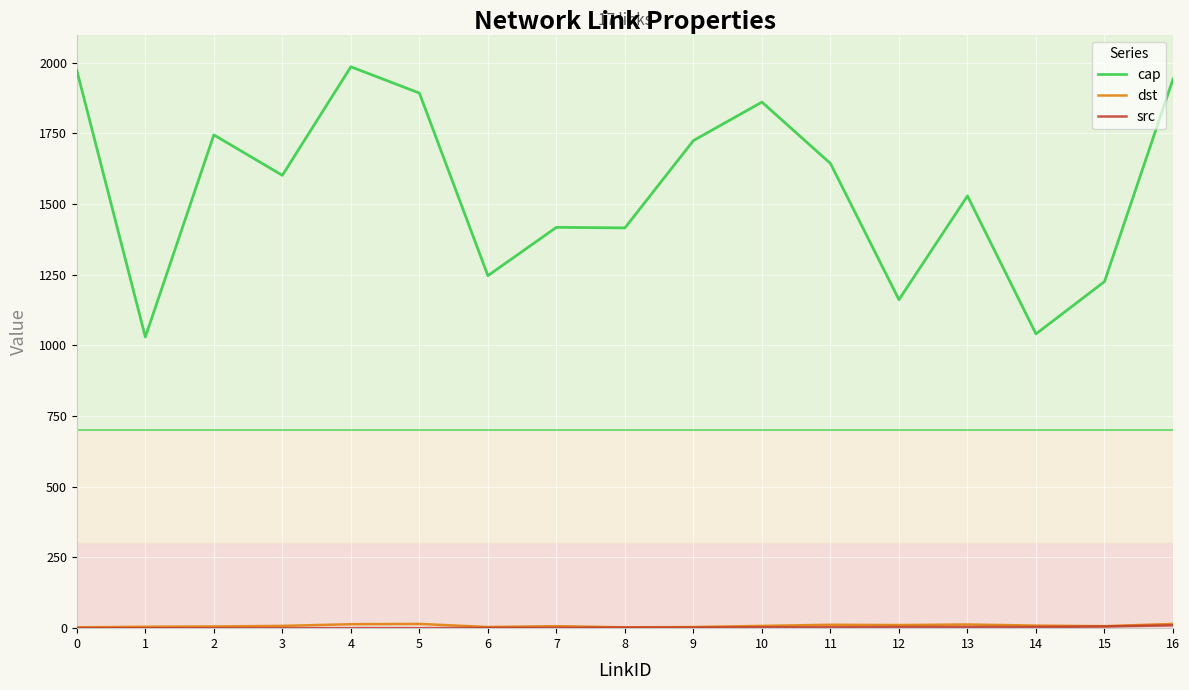

What is the highest value of the cap series?

1986